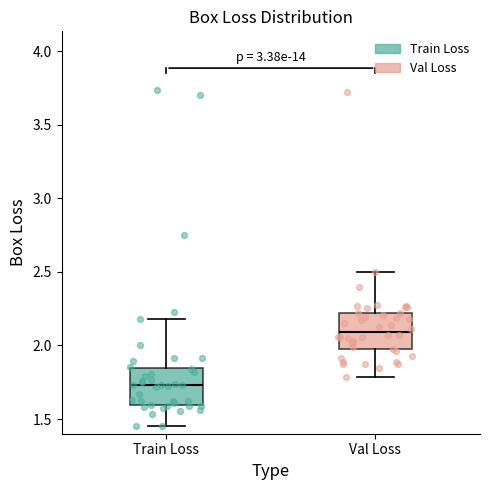

Reading left to right, transcribe this box plot: for each box, give where its median line is, the range the box spans, and where its two whiskers end, as read against the y-axis. The values are not printed on the chart, so give them approximately, as read against the axis.

Train Loss: median 1.75, box 1.60 to 1.85, whiskers 1.45 to 2.20
Val Loss: median 2.10, box 1.95 to 2.20, whiskers 1.80 to 2.50